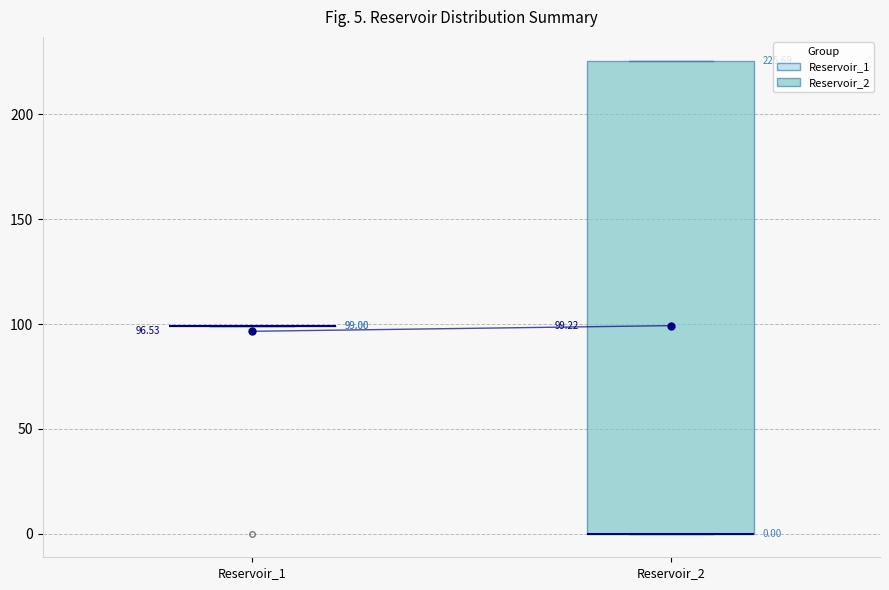

Comparing the boxes themselves (not the whiskers), which one is the tallest?

Reservoir_2